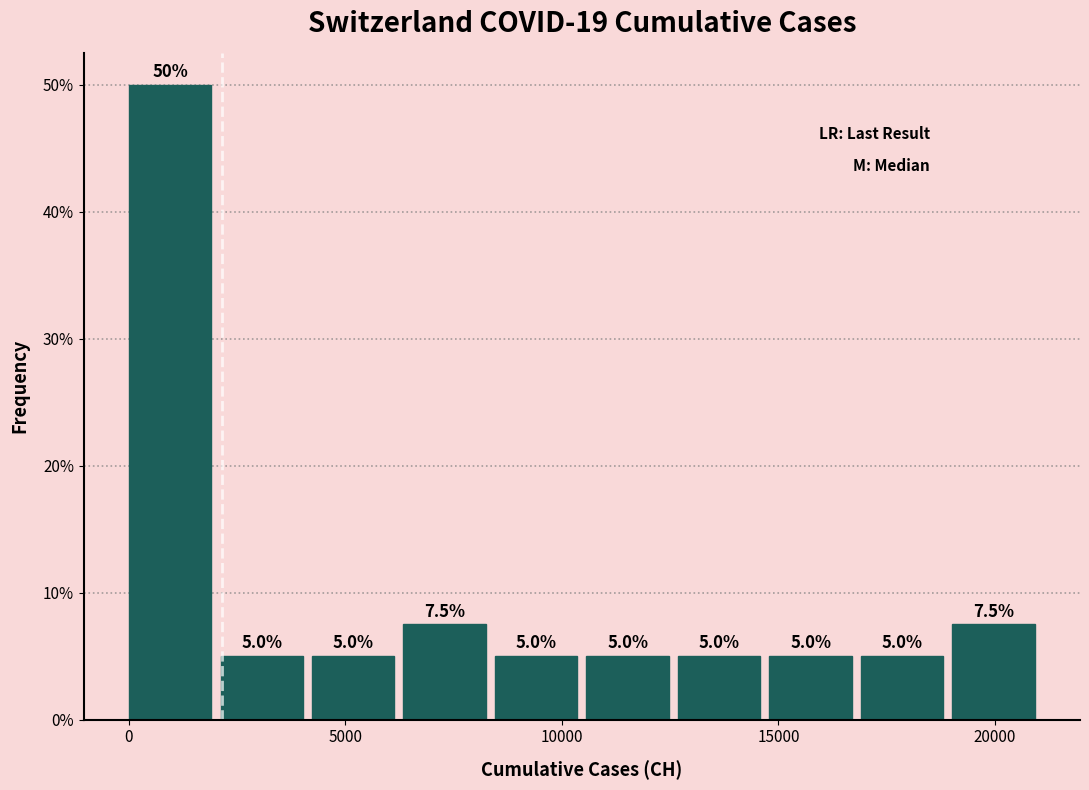

Reading left to right, list every bar in this chart as the range it spans on the x-axis followed by its height. The bar edges are not printed on the chart, so give them approximately, as read against the axis.

0 to 2000: 50.0
2000 to 4000: 5.0
4000 to 6500: 5.0
6500 to 8500: 7.5
8500 to 10500: 5.0
10500 to 12500: 5.0
12500 to 15000: 5.0
15000 to 17000: 5.0
17000 to 19000: 5.0
19000 to 21000: 7.5